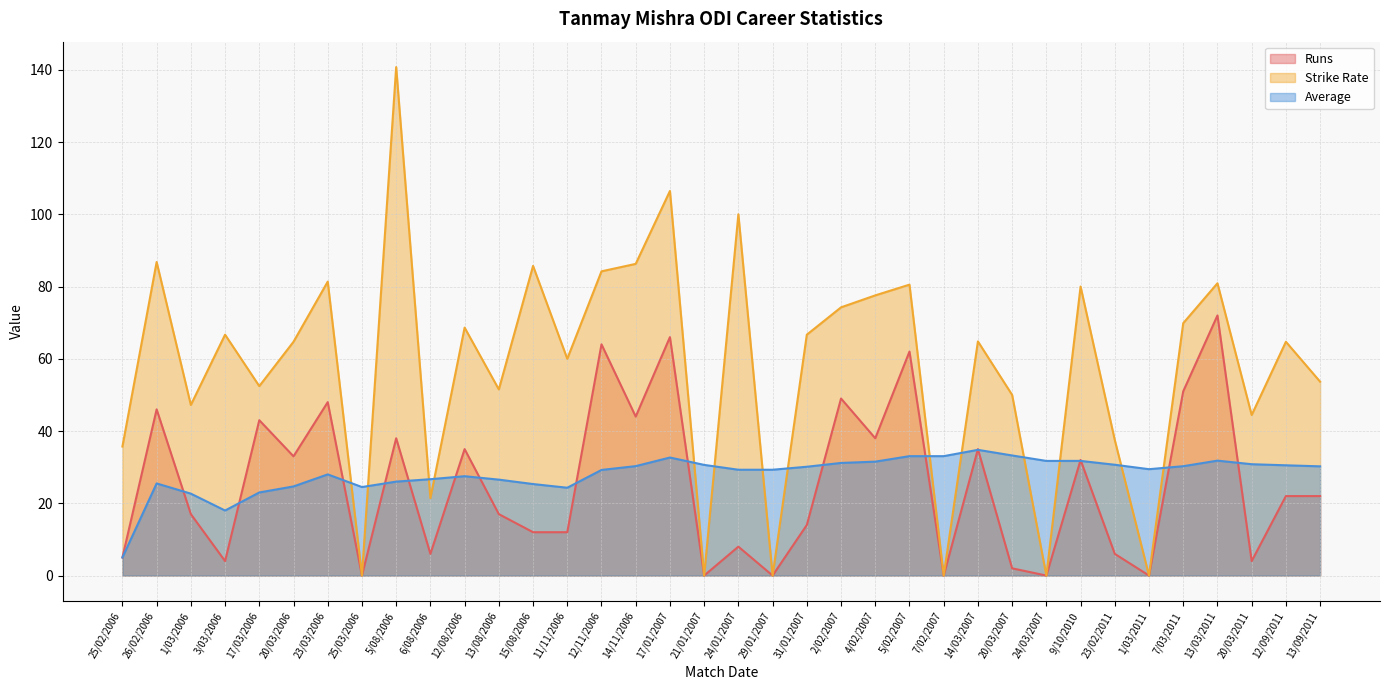

What is the difference between the maximum and minimum values in the Average series?

29.8